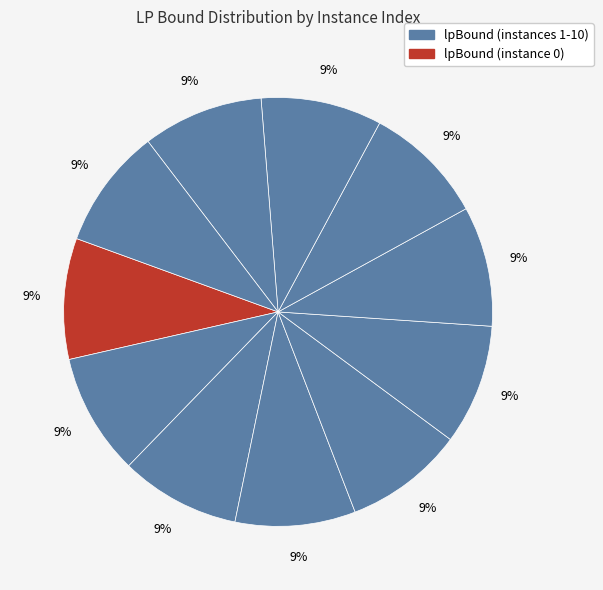

Is there any slice that represents more than half of the pie?

No